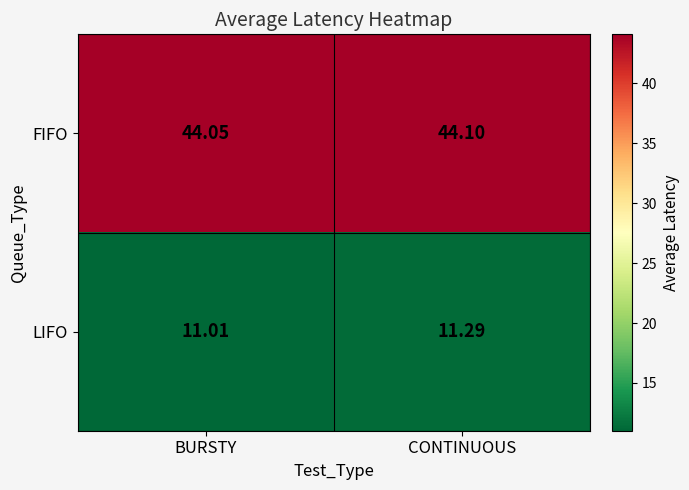

Which label corresponds to the largest value in the chart?

CONTINUOUS